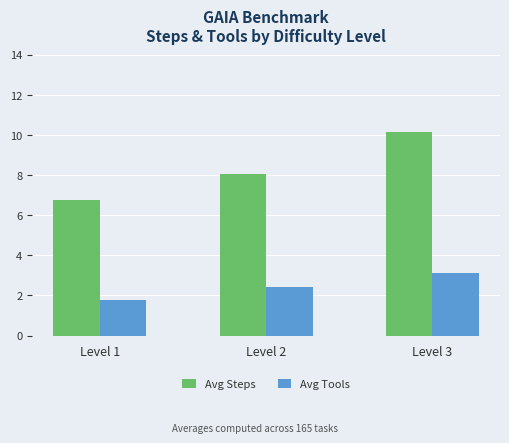

What are all the series names shown in the legend?

Avg Steps, Avg Tools